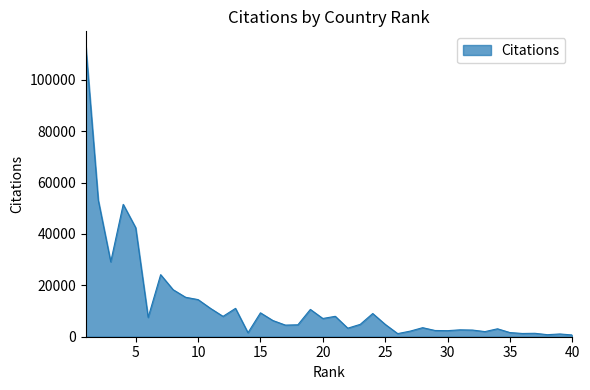

What is the greatest value displayed?

113226